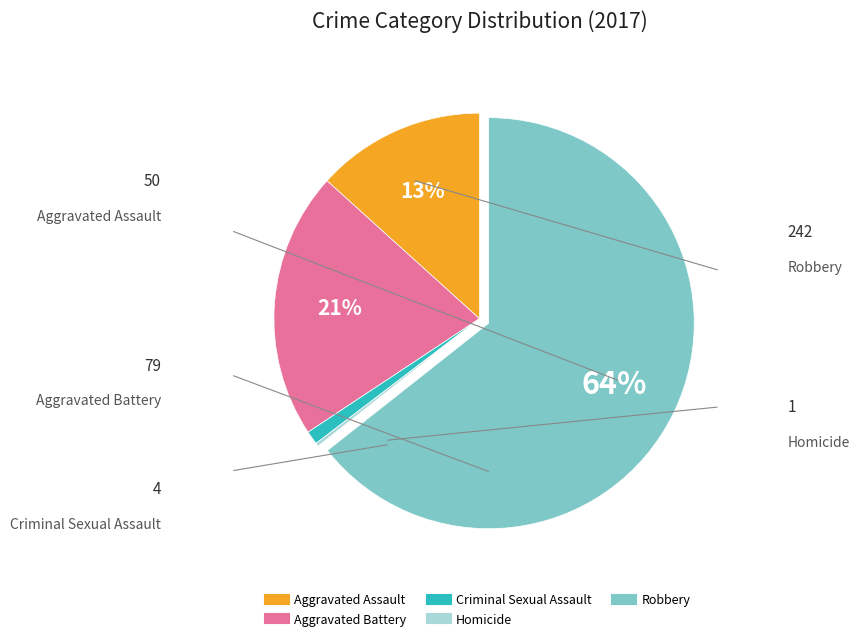

Do Criminal Sexual Assault and Aggravated Assault together represent more than half of the pie?

No